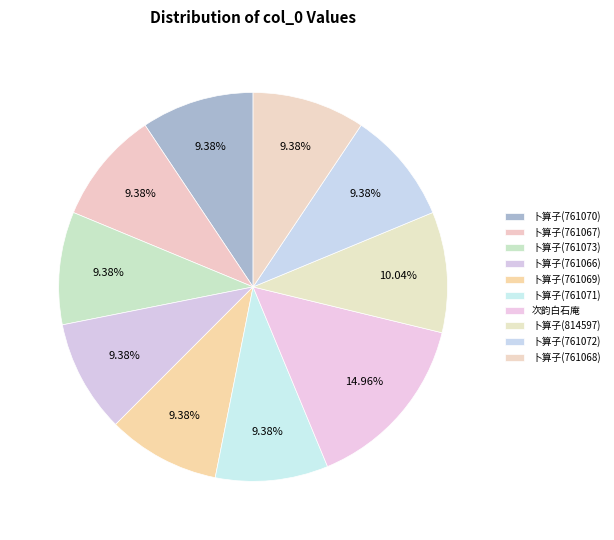

Is the sum of 卜算子(761069) and 卜算子(761073) greater than half?

No